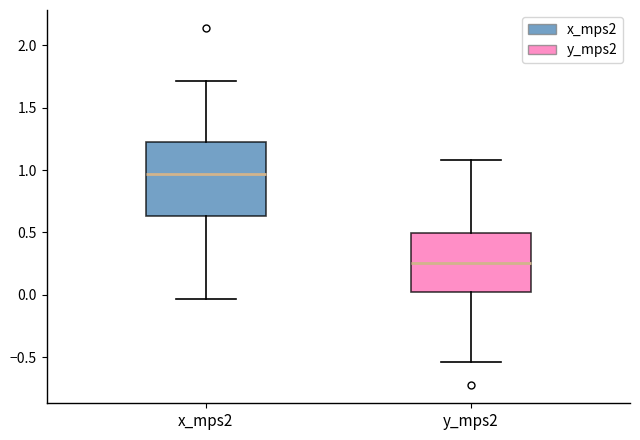

Reading left to right, transcribe this box plot: for each box, give where its median line is, the range the box spans, and where its two whiskers end, as read against the y-axis. The values are not printed on the chart, so give them approximately, as read against the axis.

x_mps2: median 0.95, box 0.65 to 1.25, whiskers -0.05 to 1.70
y_mps2: median 0.25, box 0.00 to 0.50, whiskers -0.55 to 1.10